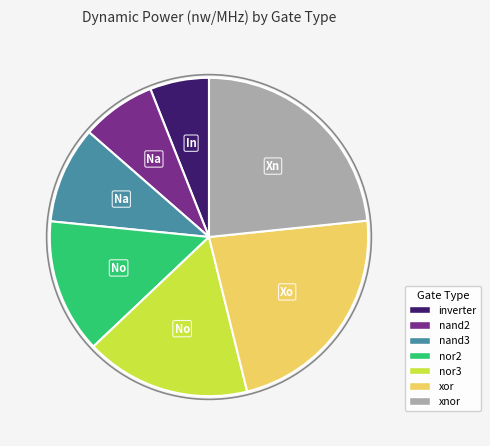

How many segments does this pie chart have?

7